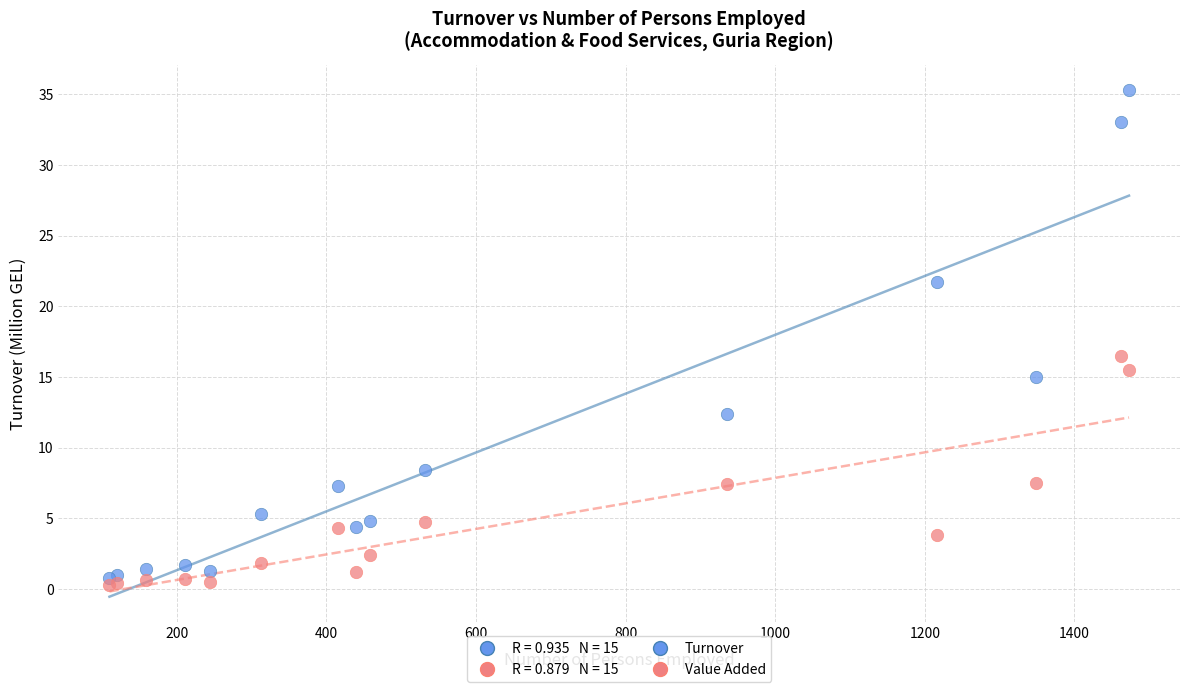

Across all series, what Y value is closest to 17?

16.5